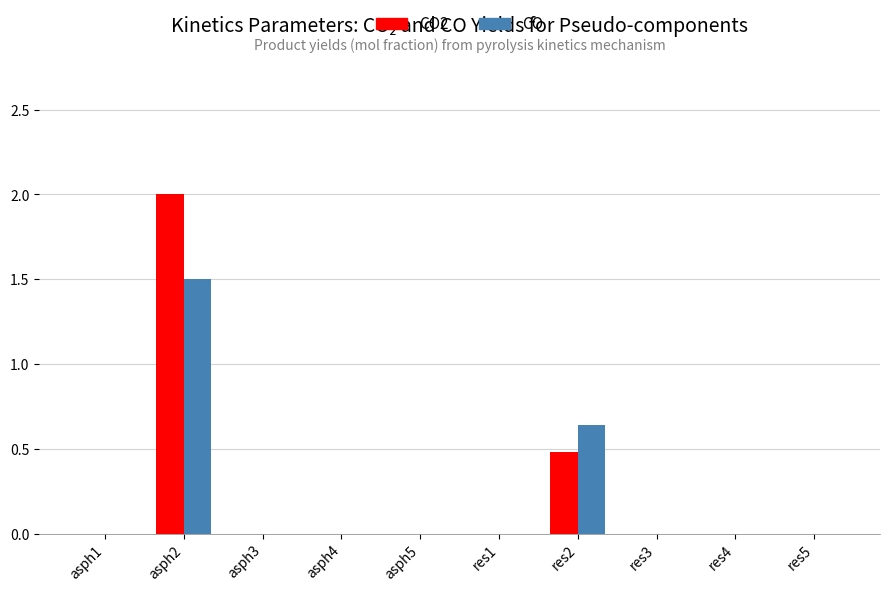

Count the CO2 values in the range 0 to 1.

9